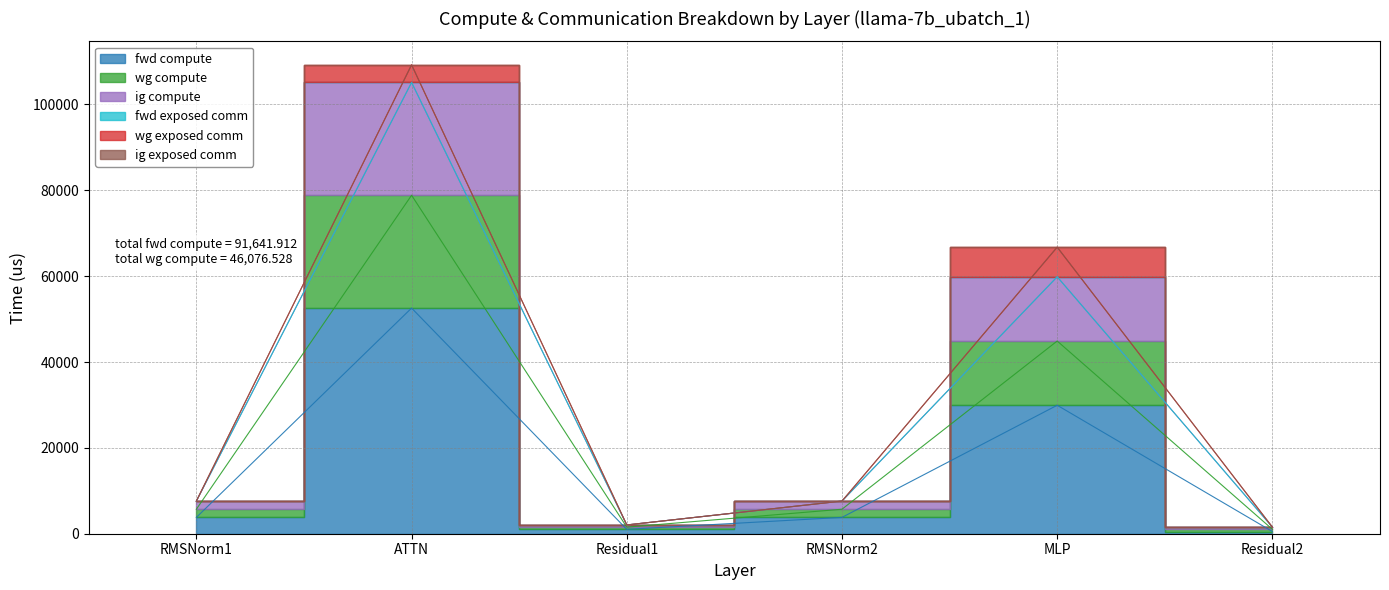

What position from the right is RMSNorm1?

6